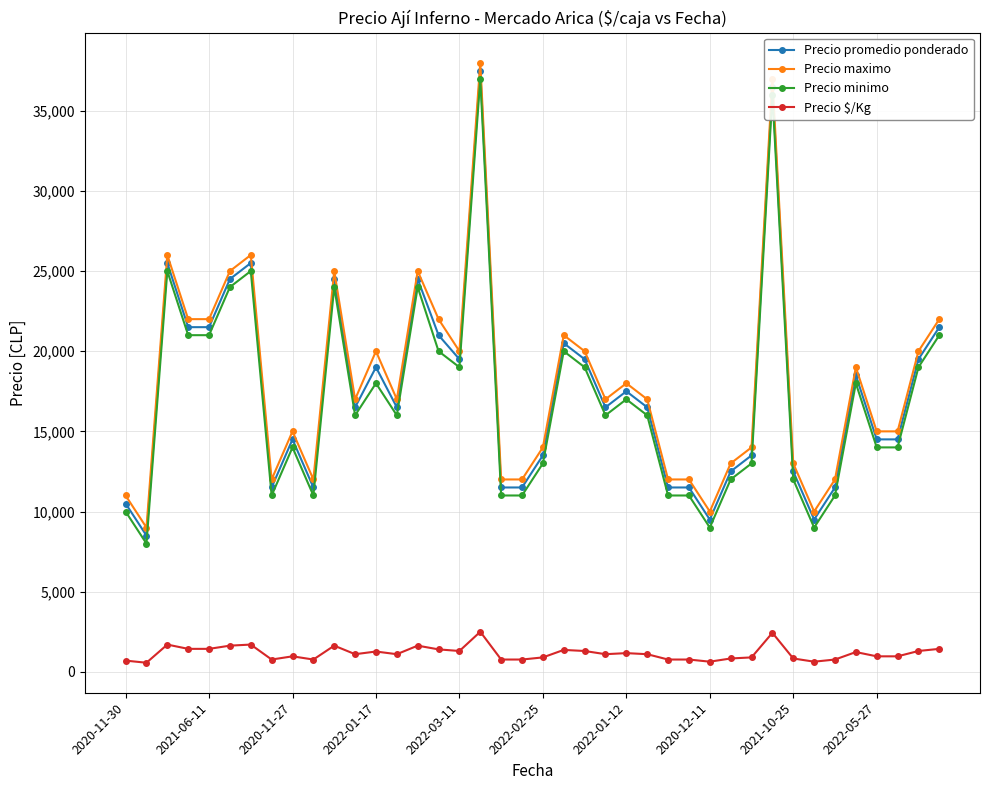

True or false: Precio minimo has more than 1 interior local peaks.

True